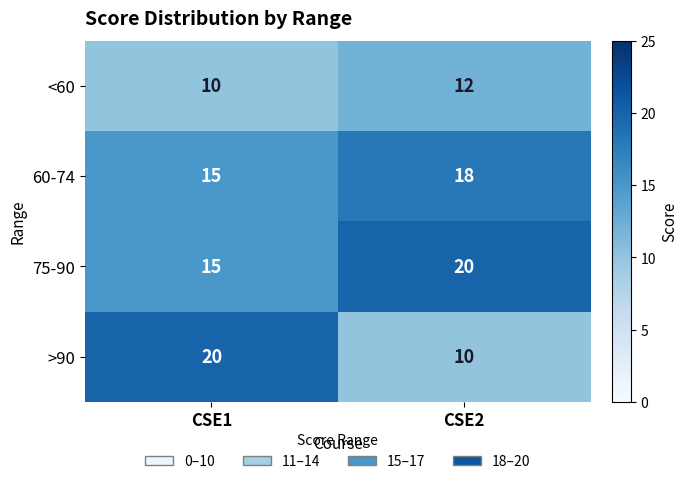

What is the approximate value of 75-90 at CSE1?

15